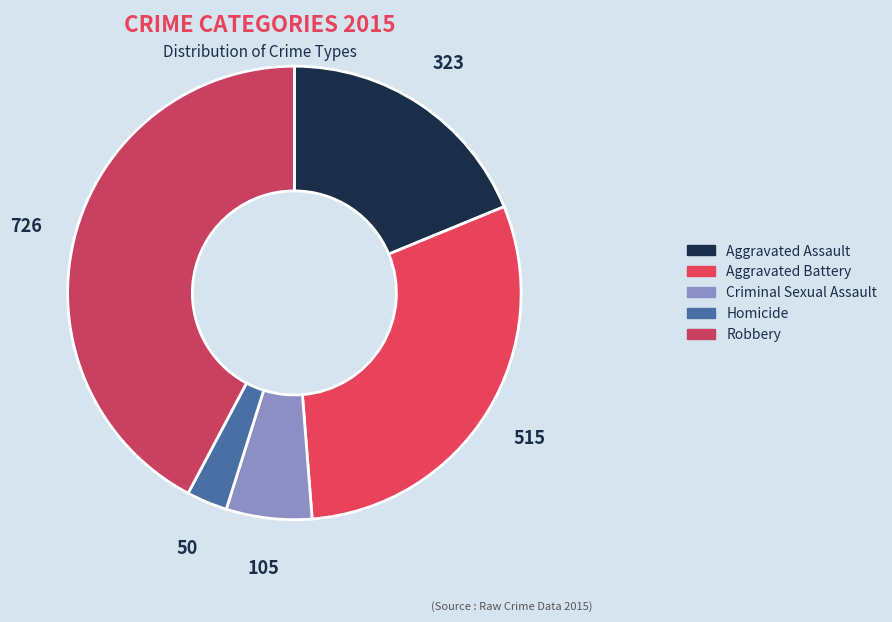

To the nearest percent, what portion does Homicide represent?

3%